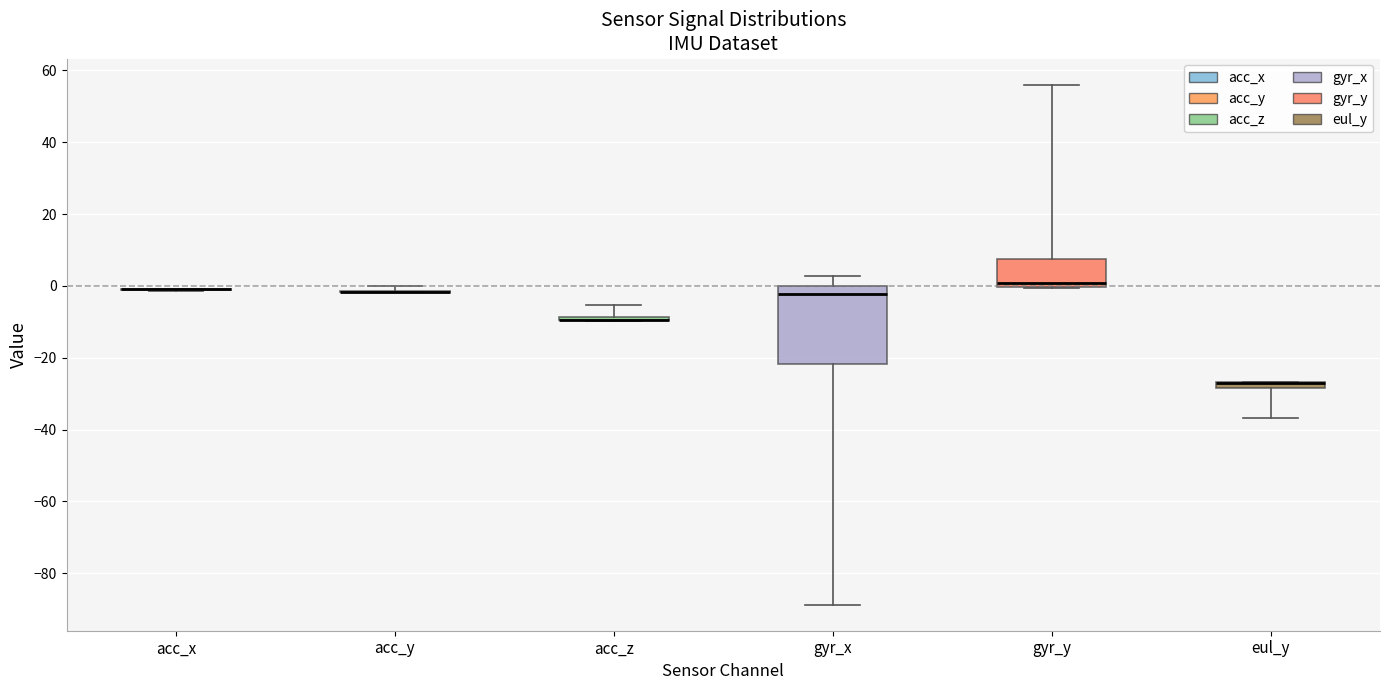

Comparing the boxes themselves (not the whiskers), which one is the tallest?

gyr_x